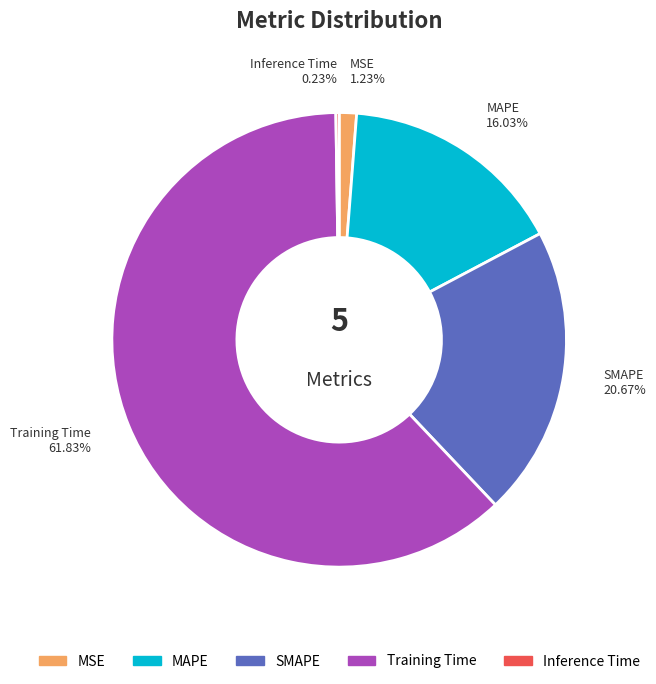

To the nearest percent, what is the difference between the SMAPE and Training Time slice percentages?

41%